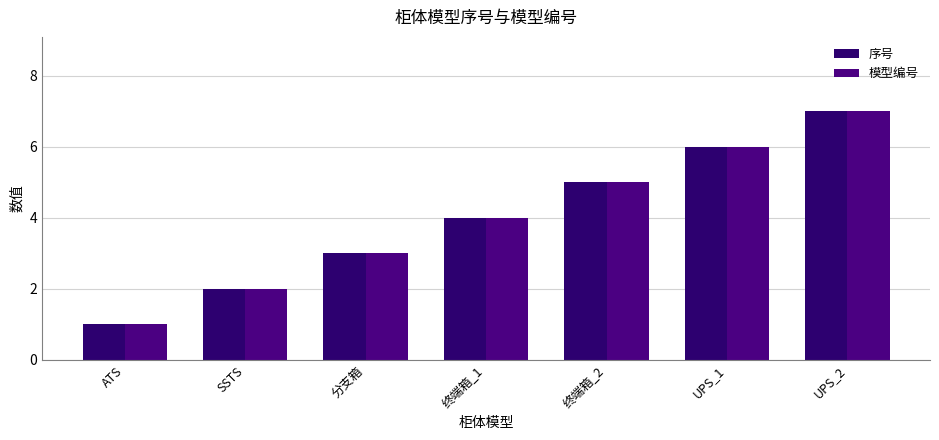

Is the value of 模型编号 at UPS_2 greater than the value of 序号 at UPS_2?

No